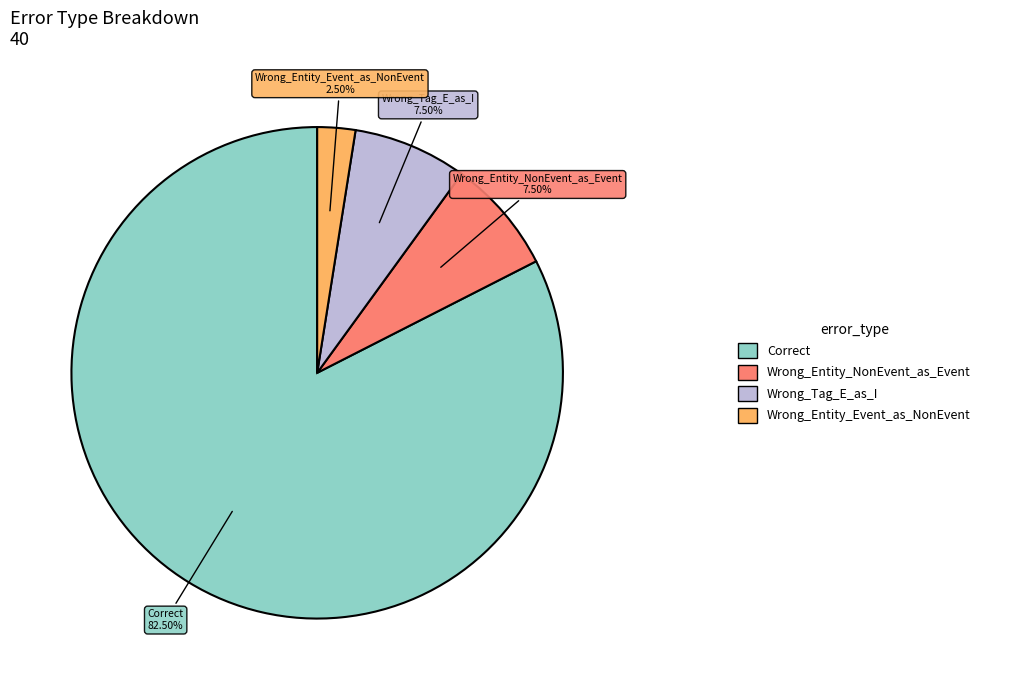

Is there any slice that represents more than half of the pie?

Yes